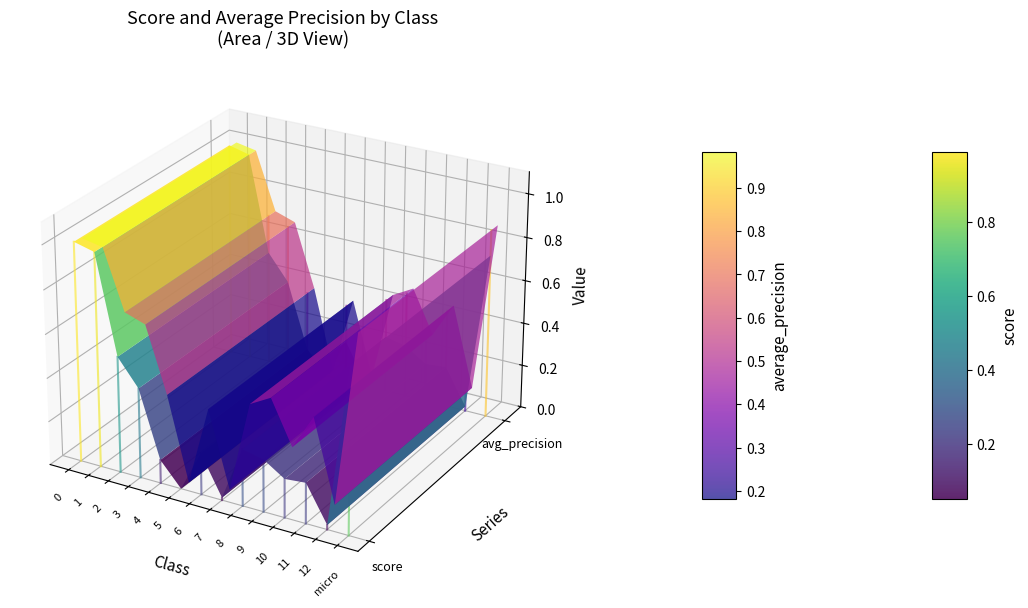

Where do average_precision and score first cross each other?

1 and 2